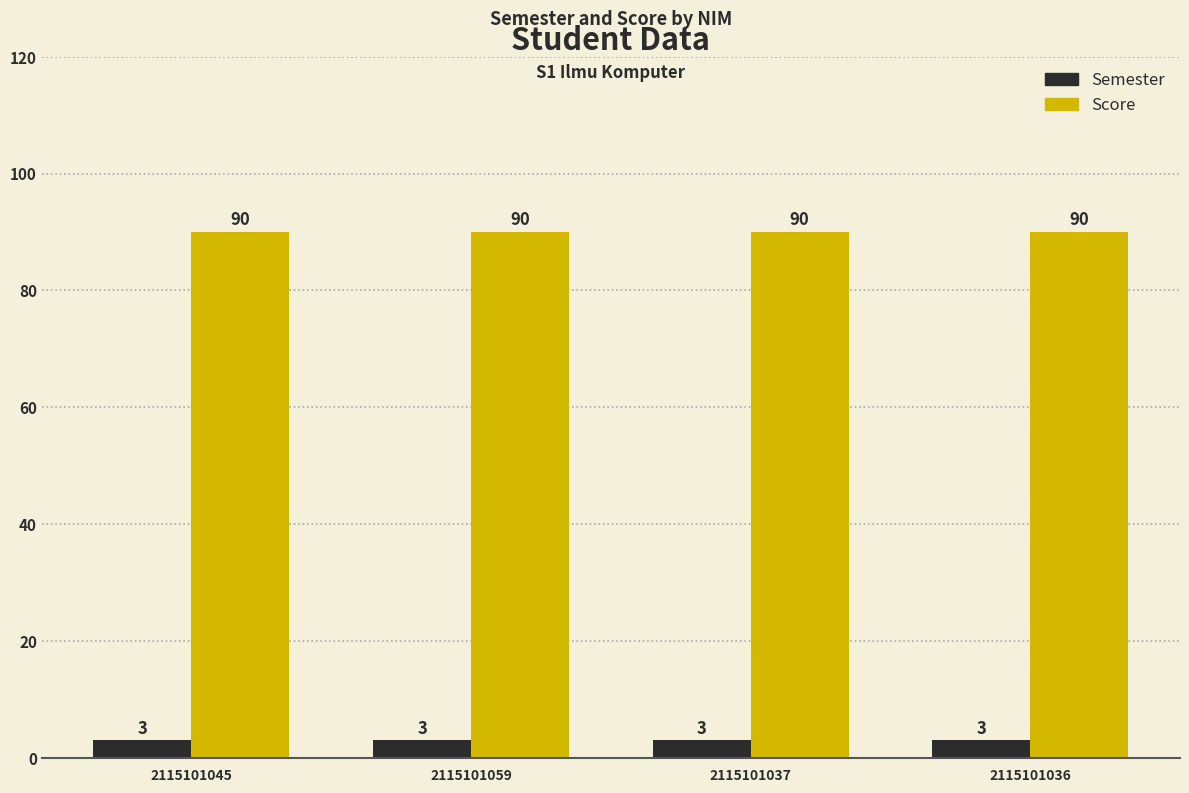

How many categories are shown in the chart?

4